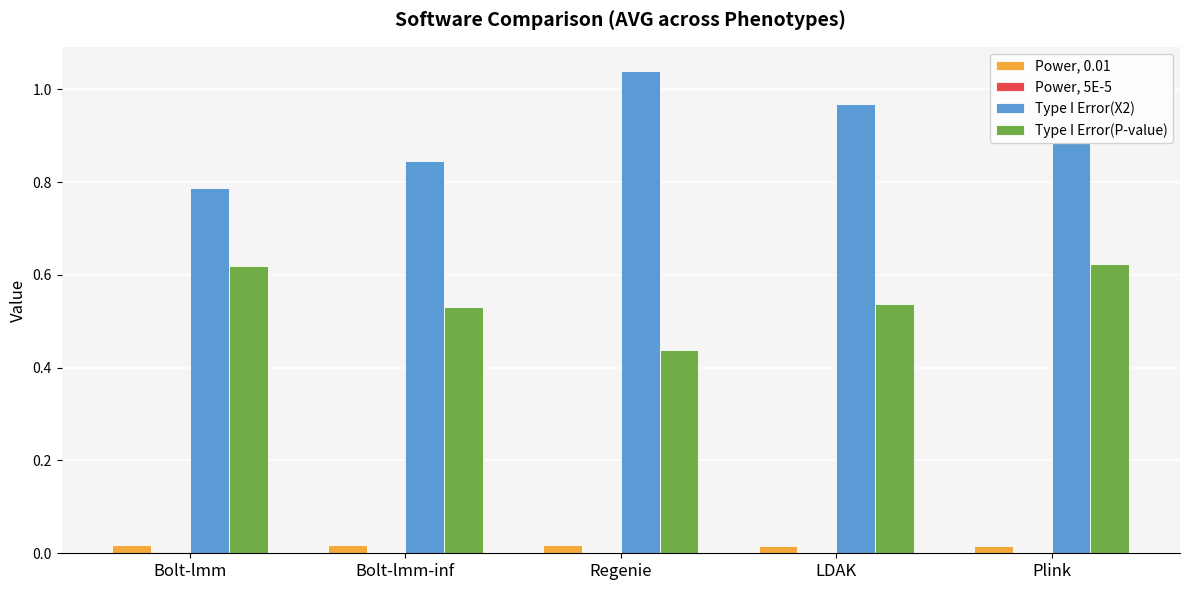

Which series has the largest total across all categories?

Type I Error(X2)